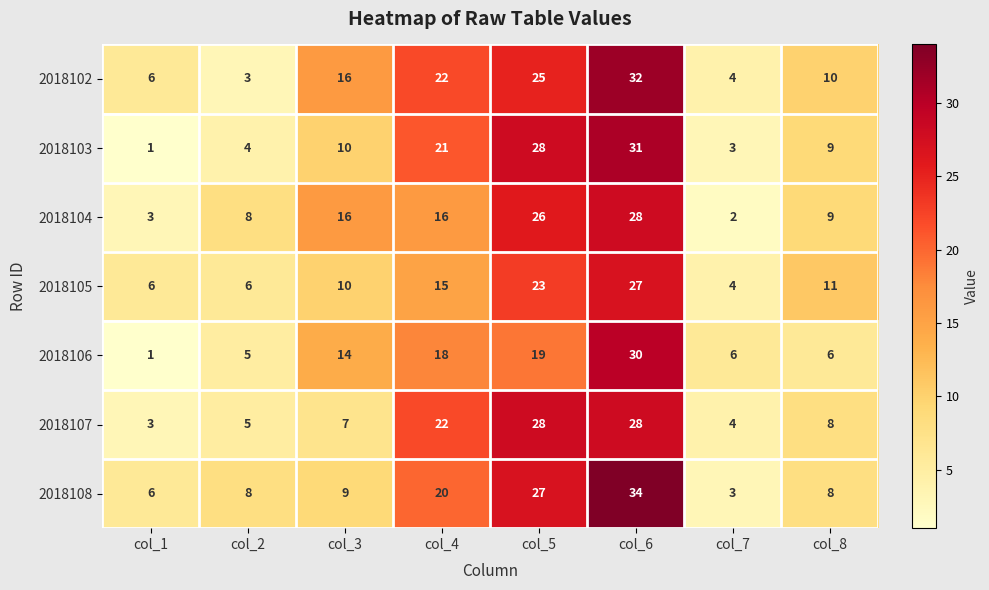

What value does the 2018103 series have at col_5?

28